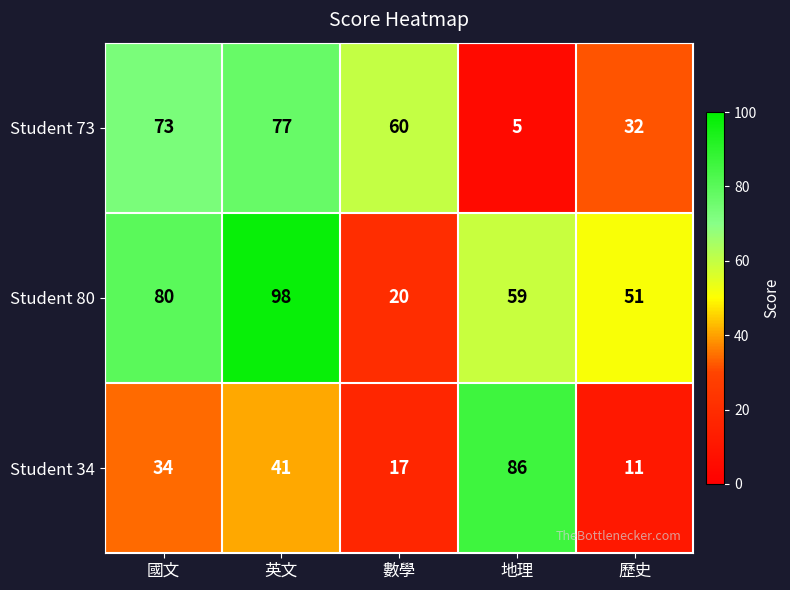

Reading left to right, list all the values displayed in this chart.

Student 73: 73	77	60	5	32
Student 80: 80	98	20	59	51
Student 34: 34	41	17	86	11